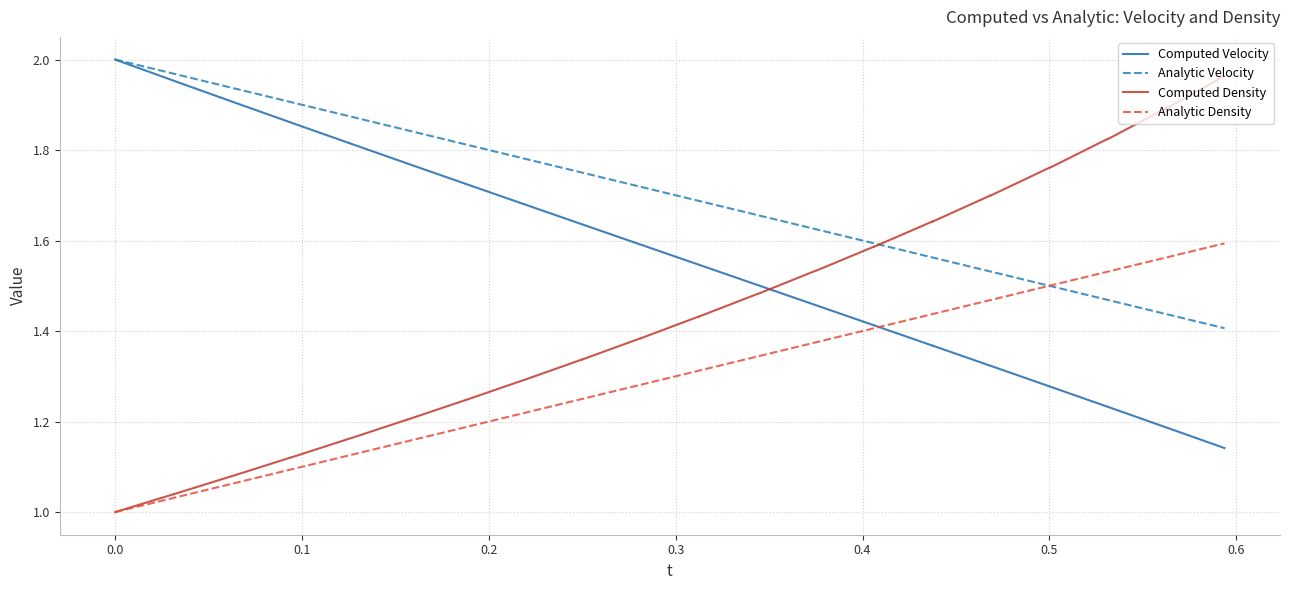

How many lines are shown in the chart?

4